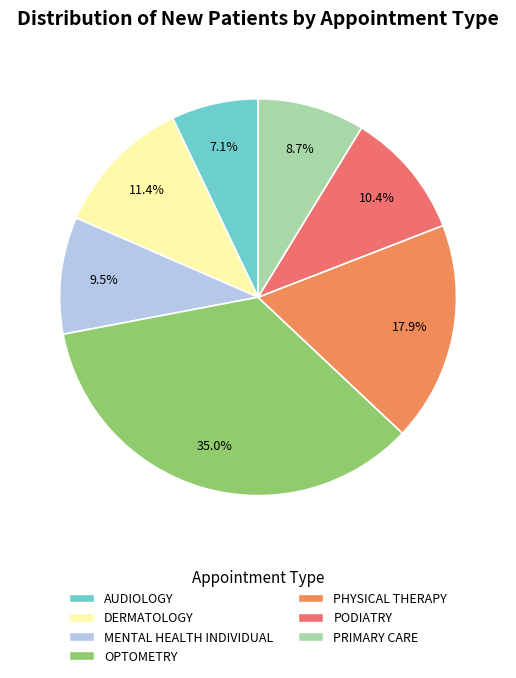

Is it true that AUDIOLOGY is 13% of the pie?

False